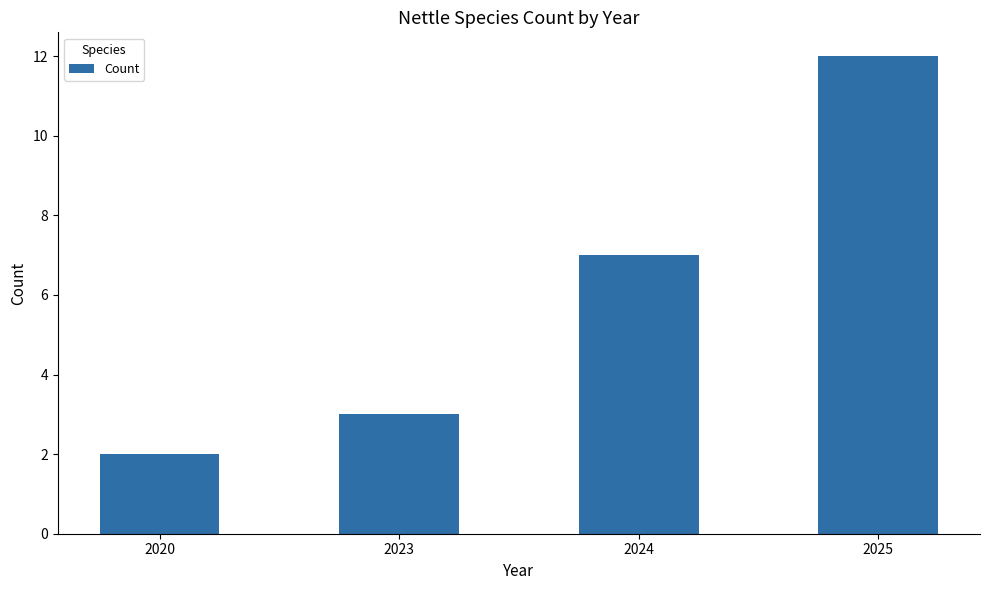

What is the greatest value displayed?

12